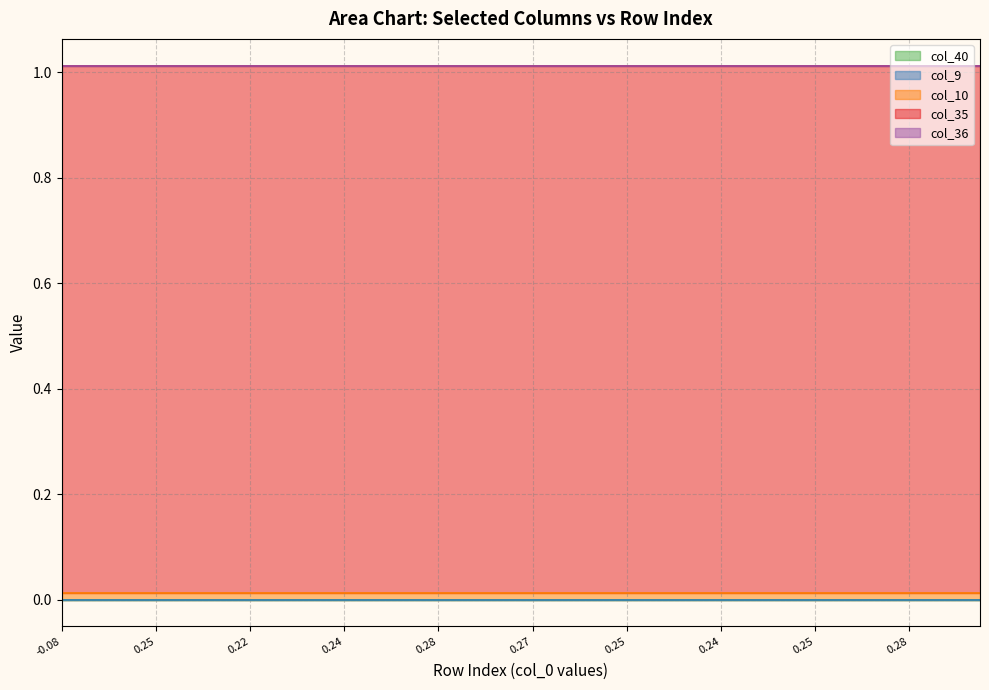

What is the total value across all series at 8?

1.0